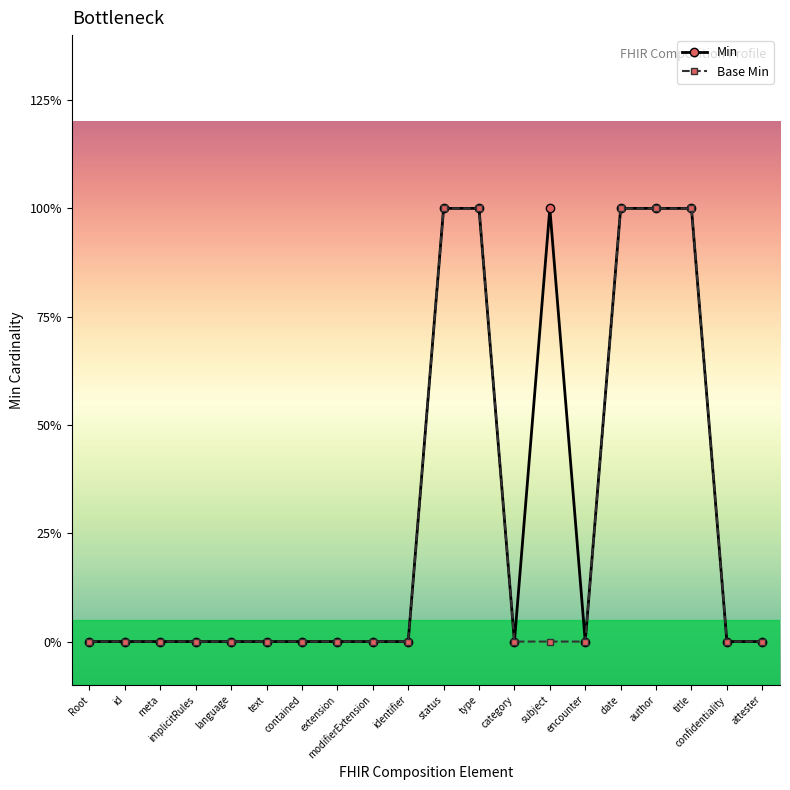

Does the chart have visible grid lines?

No